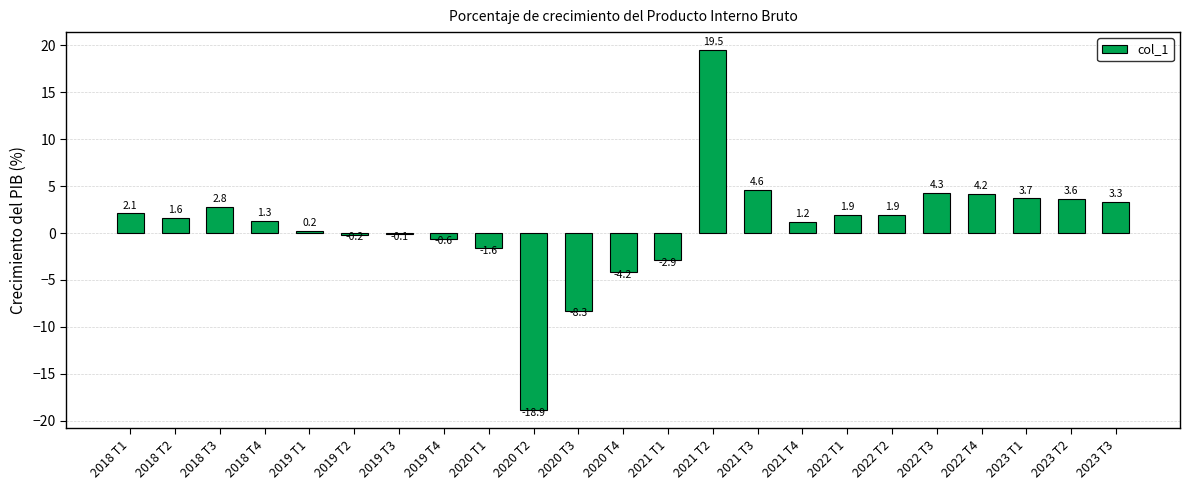

Reading left to right, extract all data points from this chart.

2.1	1.6	2.8	1.3	0.2	-0.2	-0.1	-0.6	-1.6	-18.9	-8.3	-4.2	-2.9	19.5	4.6	1.2	1.9	1.9	4.3	4.2	3.7	3.6	3.3